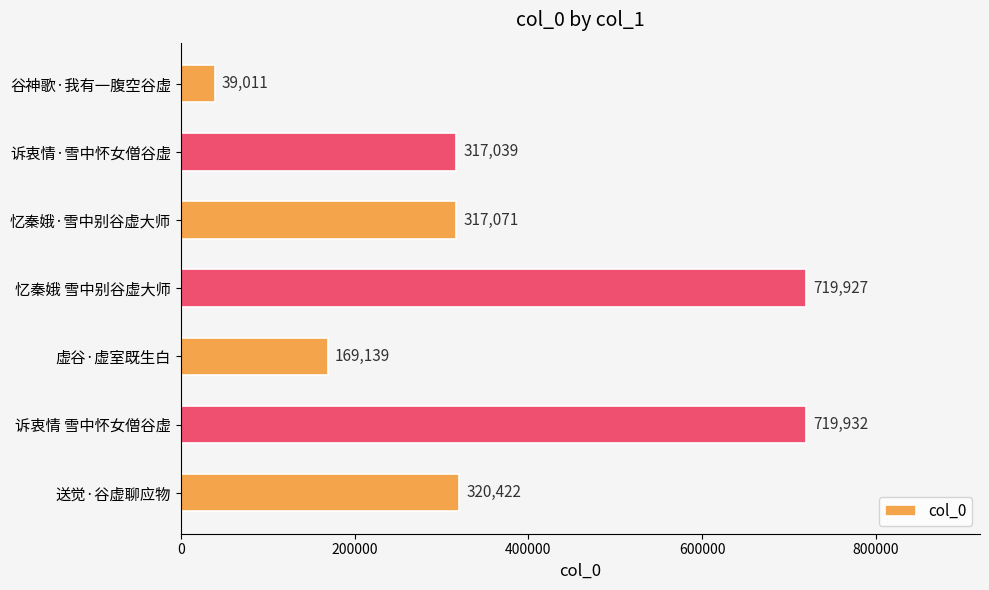

What is the label of the 3rd bar from the top?

忆秦娥·雪中别谷虚大师